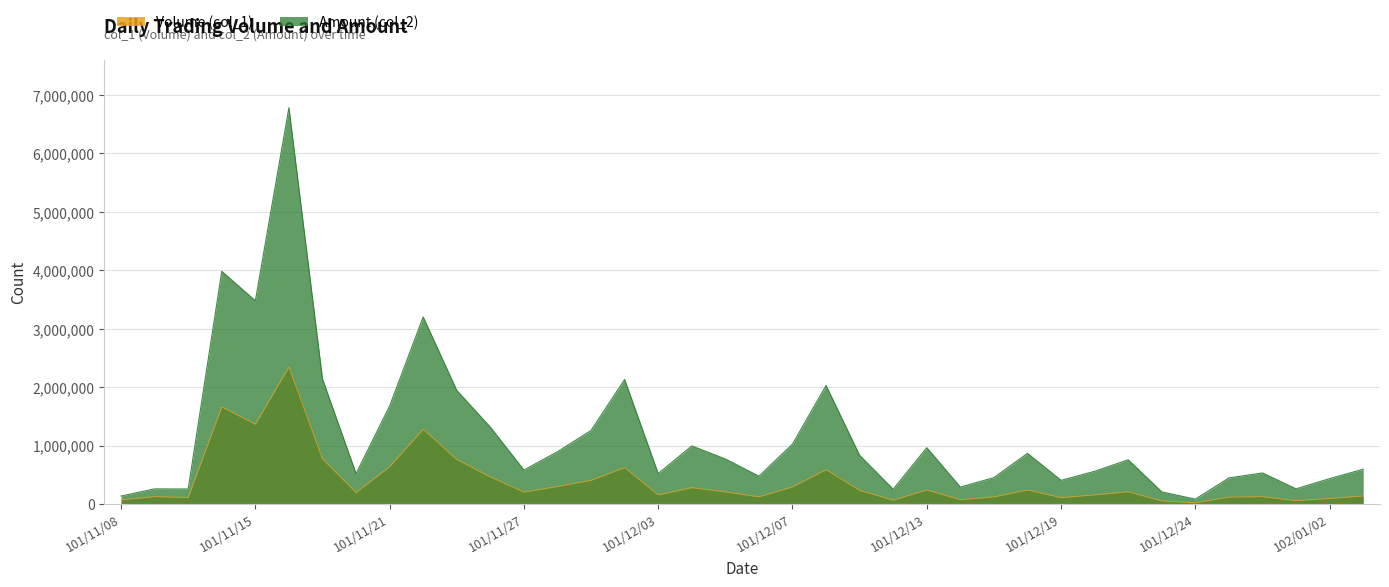

At 102/01/03, list the series in order from largest to smallest.

Amount (col_2), Volume (col_1)